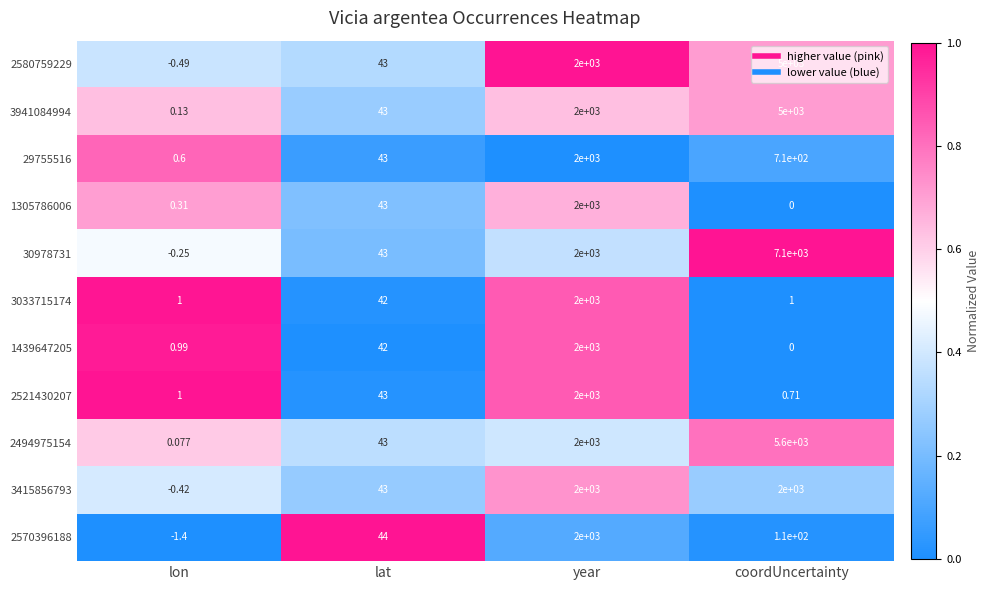

Where is 2521430207 nearest to the value 1000?

lat